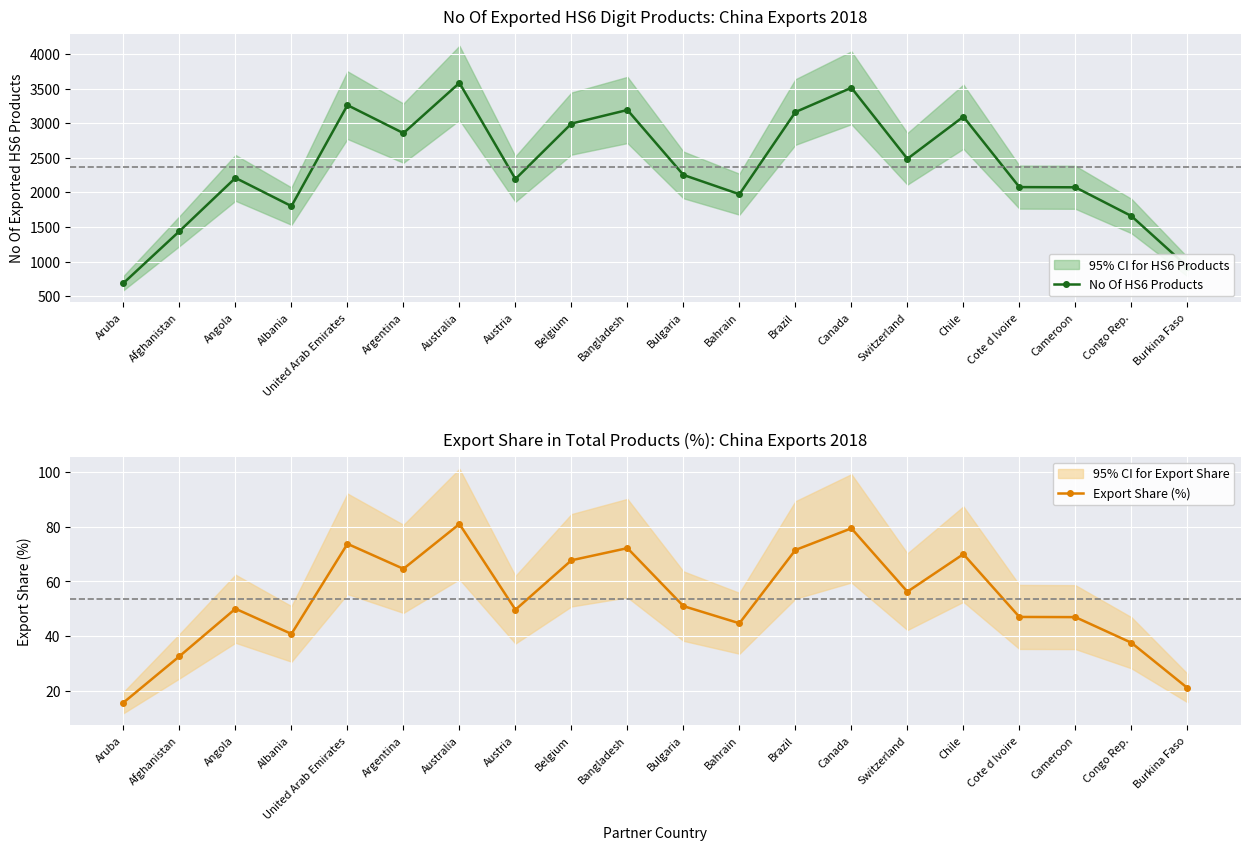

What are all the series names shown in the legend?

No Of HS6 Products, Export Share (%)